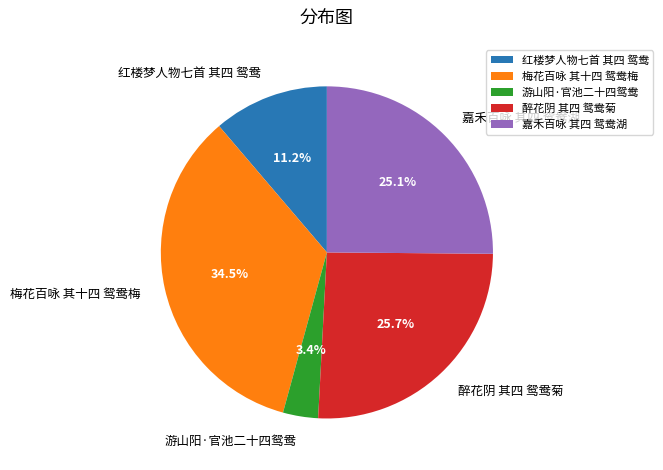

Rank the categories by value from highest to lowest.

梅花百咏 其十四 鸳鸯梅, 醉花阴 其四 鸳鸯菊, 嘉禾百咏 其四 鸳鸯湖, 红楼梦人物七首 其四 鸳鸯, 游山阳·官池二十四鸳鸯